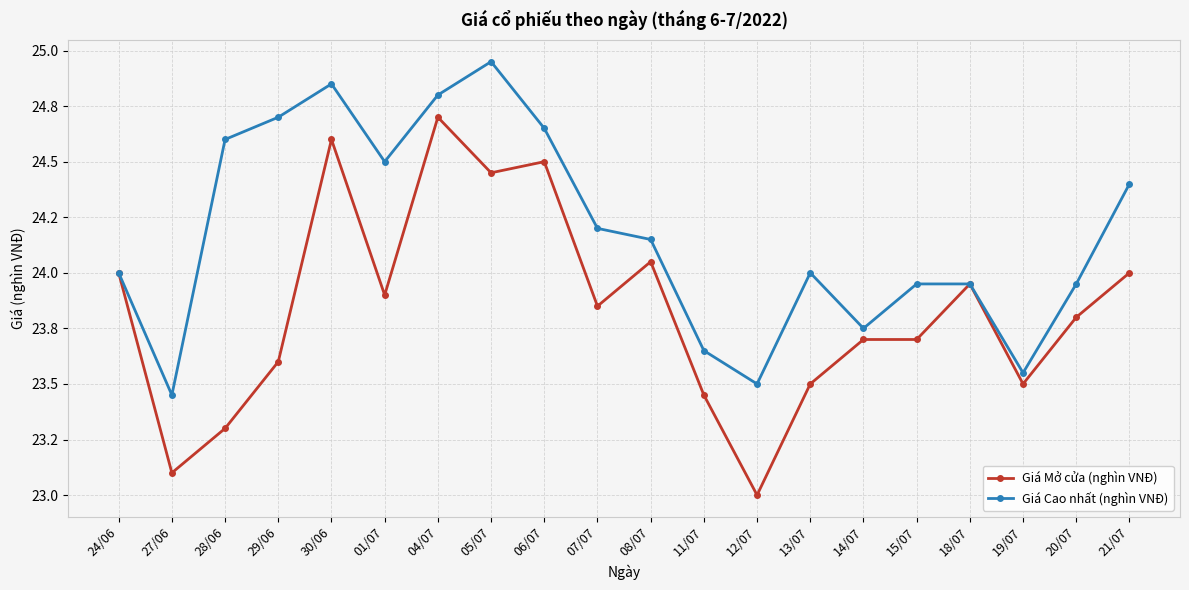

What are all the series names shown in the legend?

Giá Mở cửa (nghìn VNĐ), Giá Cao nhất (nghìn VNĐ)